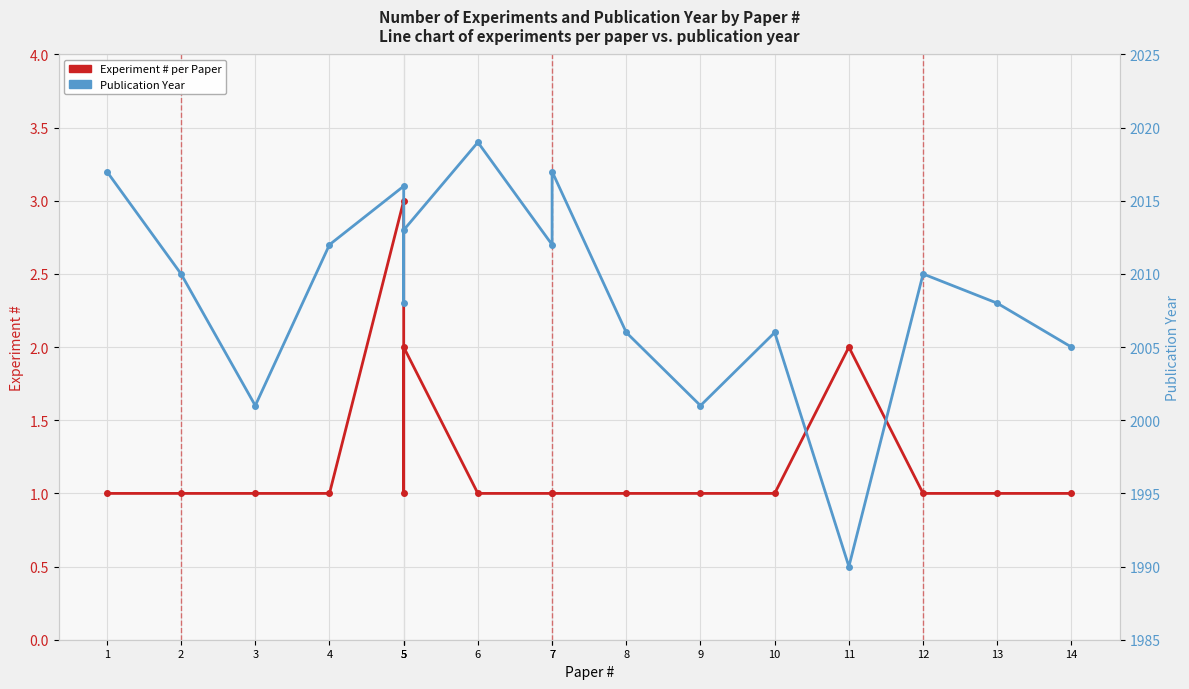

Reading left to right, extract all data points from this chart.

Experiment #: 1	1	1	1	3	1	2	1	1	1	1	1	1	2	1	1	1
Publication Year: 2017	2010	2001	2012	2016	2008	2013	2019	2012	2017	2006	2001	2006	1990	2010	2008	2005